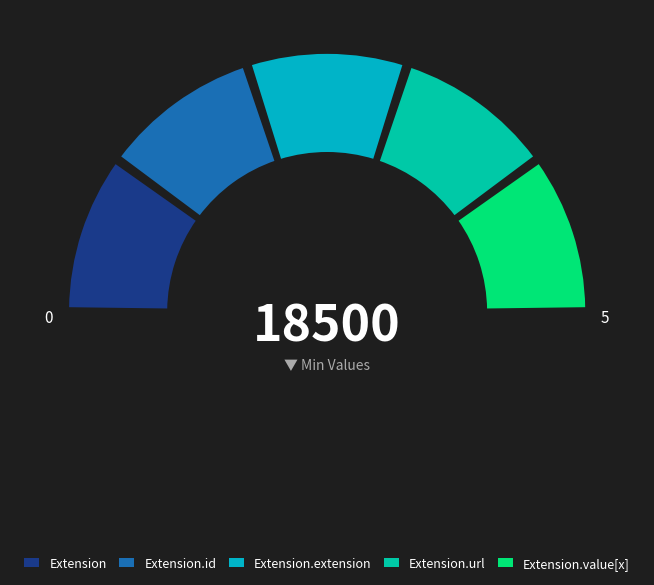

How many slices are in this pie chart?

5